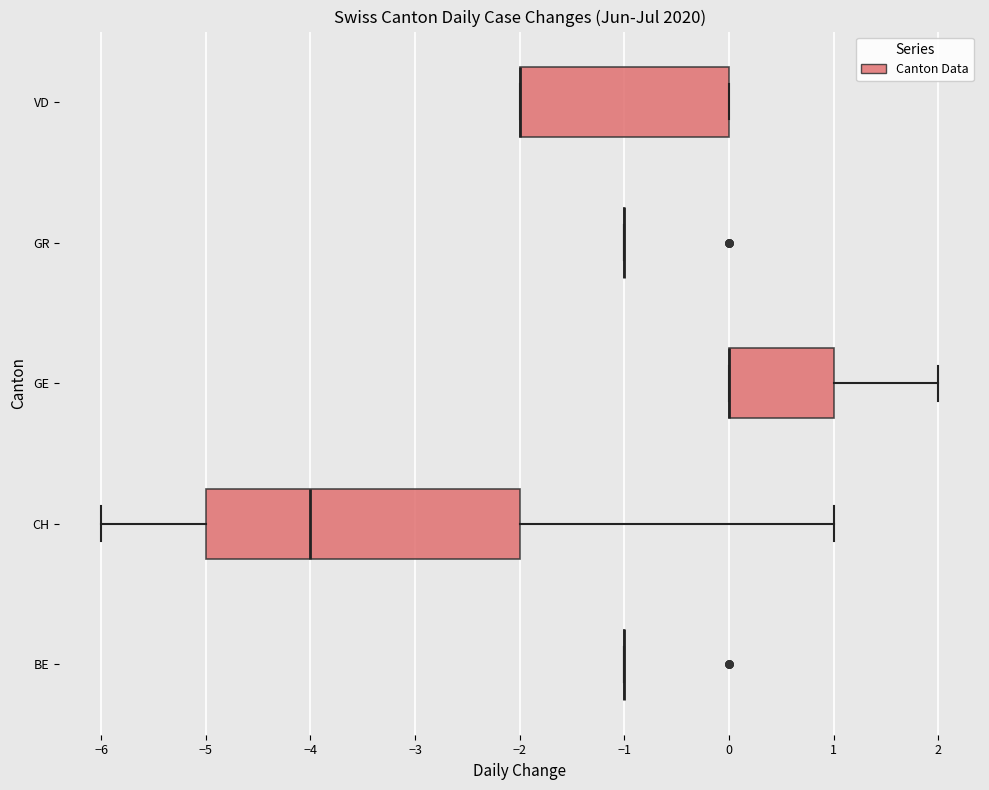

Reading bottom to top, transcribe this box plot: for each box, give where its median line is, the range the box spans, and where its two whiskers end, as read against the x-axis. The values are not printed on the chart, so give them approximately, as read against the axis.

BE: box collapsed to a line at -1, whiskers -1 to -1
CH: median -4, box -5 to -2, whiskers -6 to 1
GE: median 0 (drawn on the box's left edge), box 0 to 1, whiskers 0 to 2
GR: box collapsed to a line at -1, whiskers -1 to -1
VD: median -2 (drawn on the box's left edge), box -2 to 0, whiskers -2 to 0